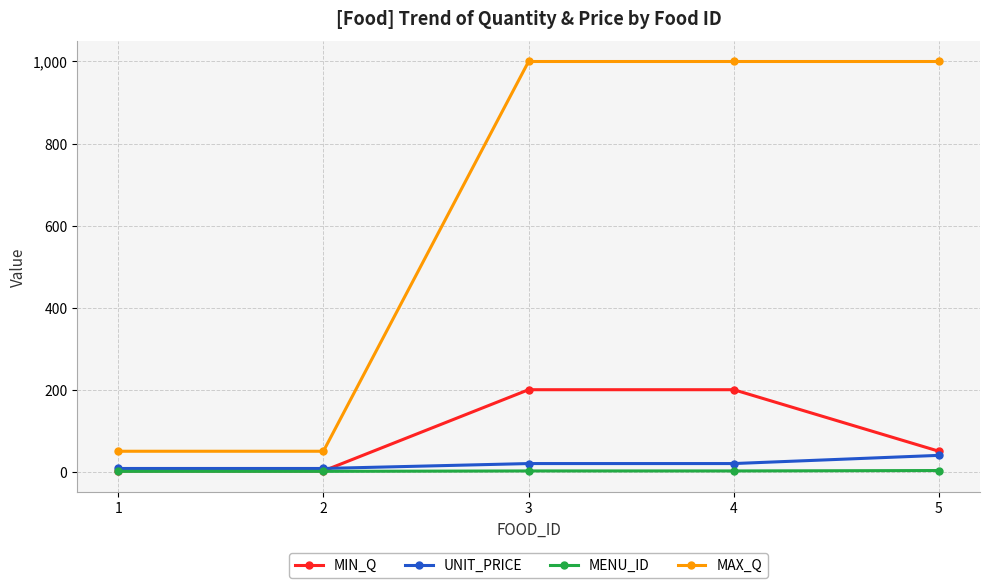

True or false: MENU_ID has a value of 3 at 5.

True